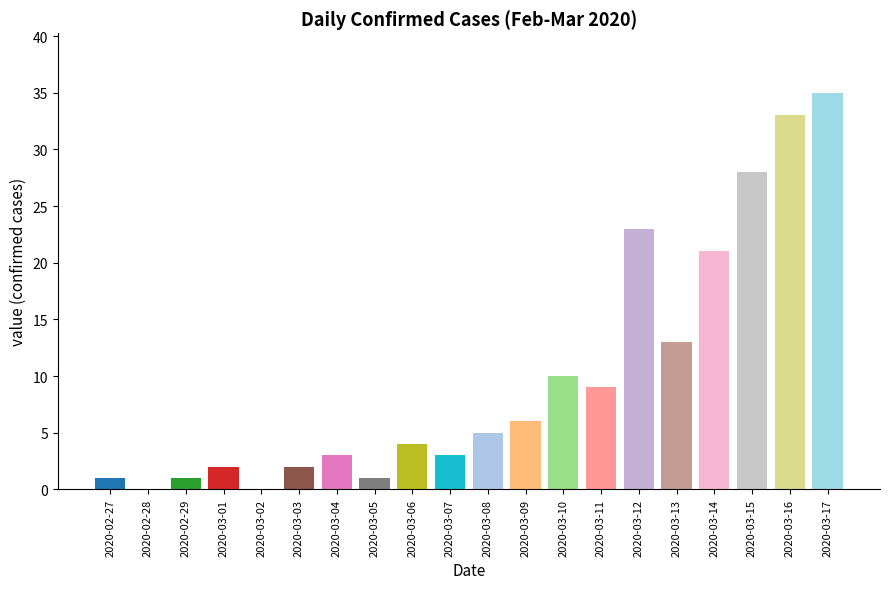

What is the sum of the values at 2020-02-27 and 2020-03-08?

6